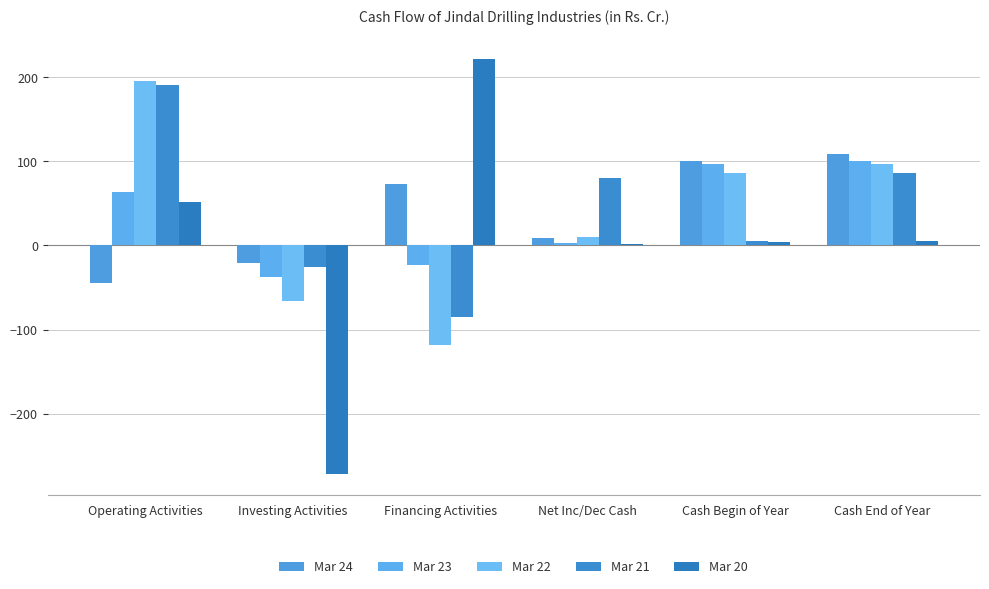

What is the difference between the maximum and minimum values in the Mar 22 series?

314.5